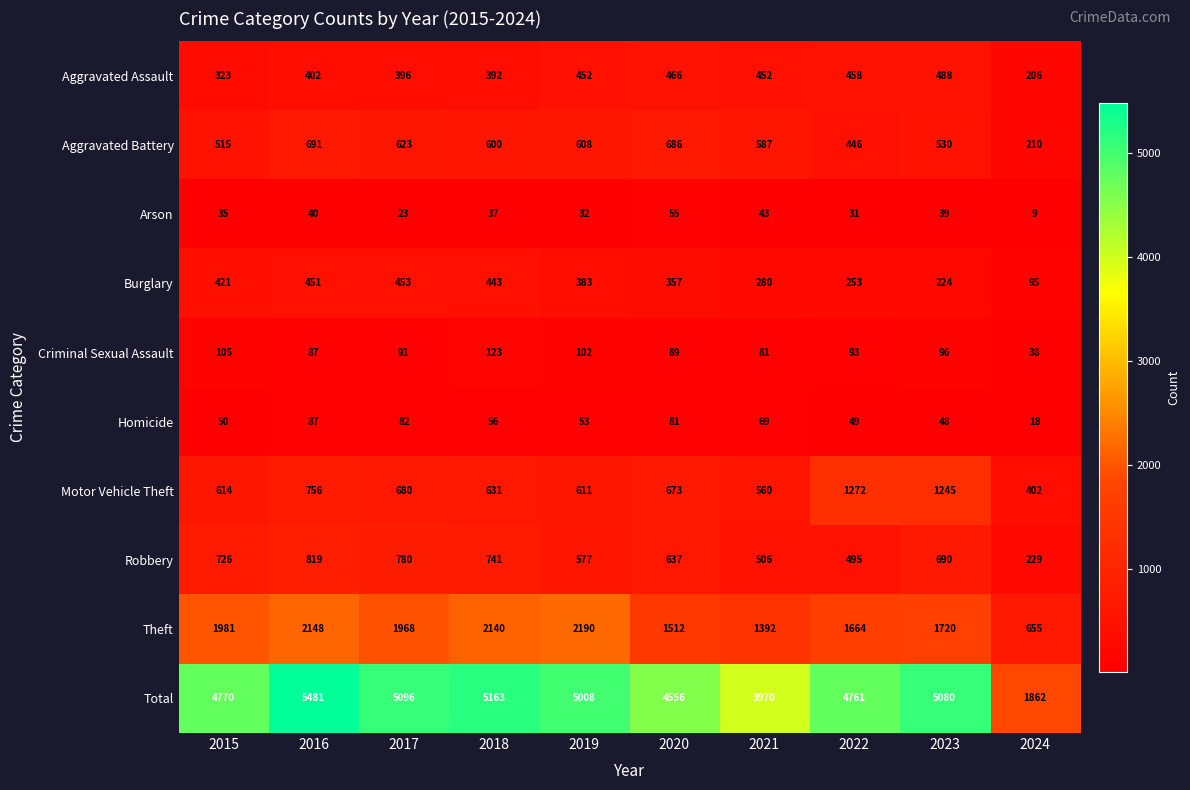

Rank the series at 2023 from lowest to highest value.

Arson, Homicide, Criminal Sexual Assault, Burglary, Aggravated Assault, Aggravated Battery, Robbery, Motor Vehicle Theft, Theft, Total